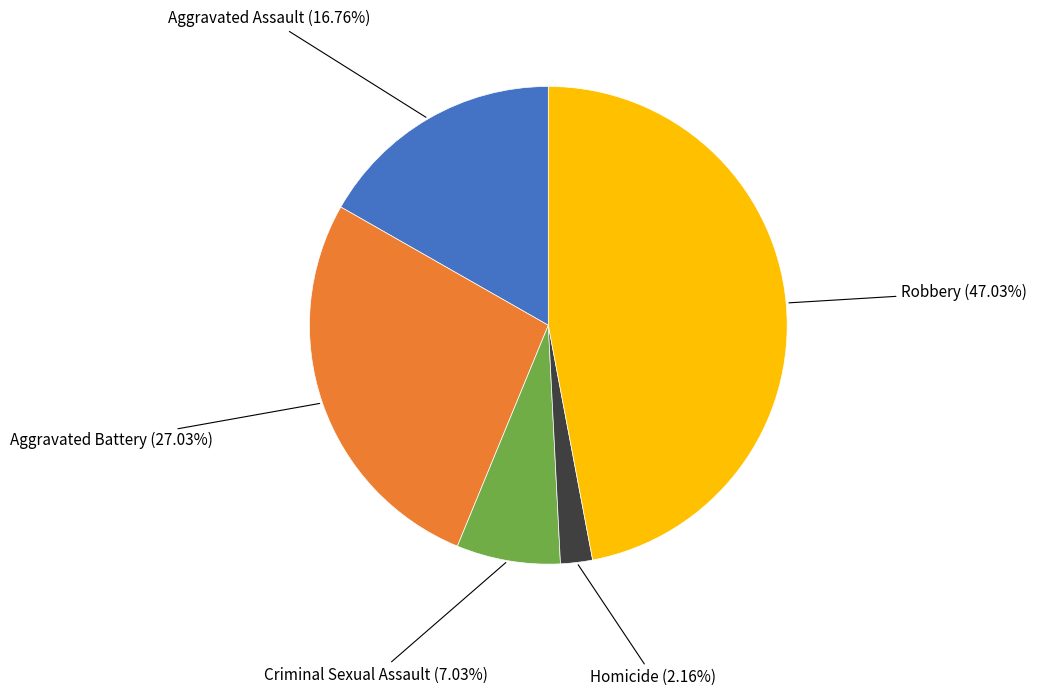

To the nearest percent, what is the difference between the Homicide and Aggravated Battery slice percentages?

25%